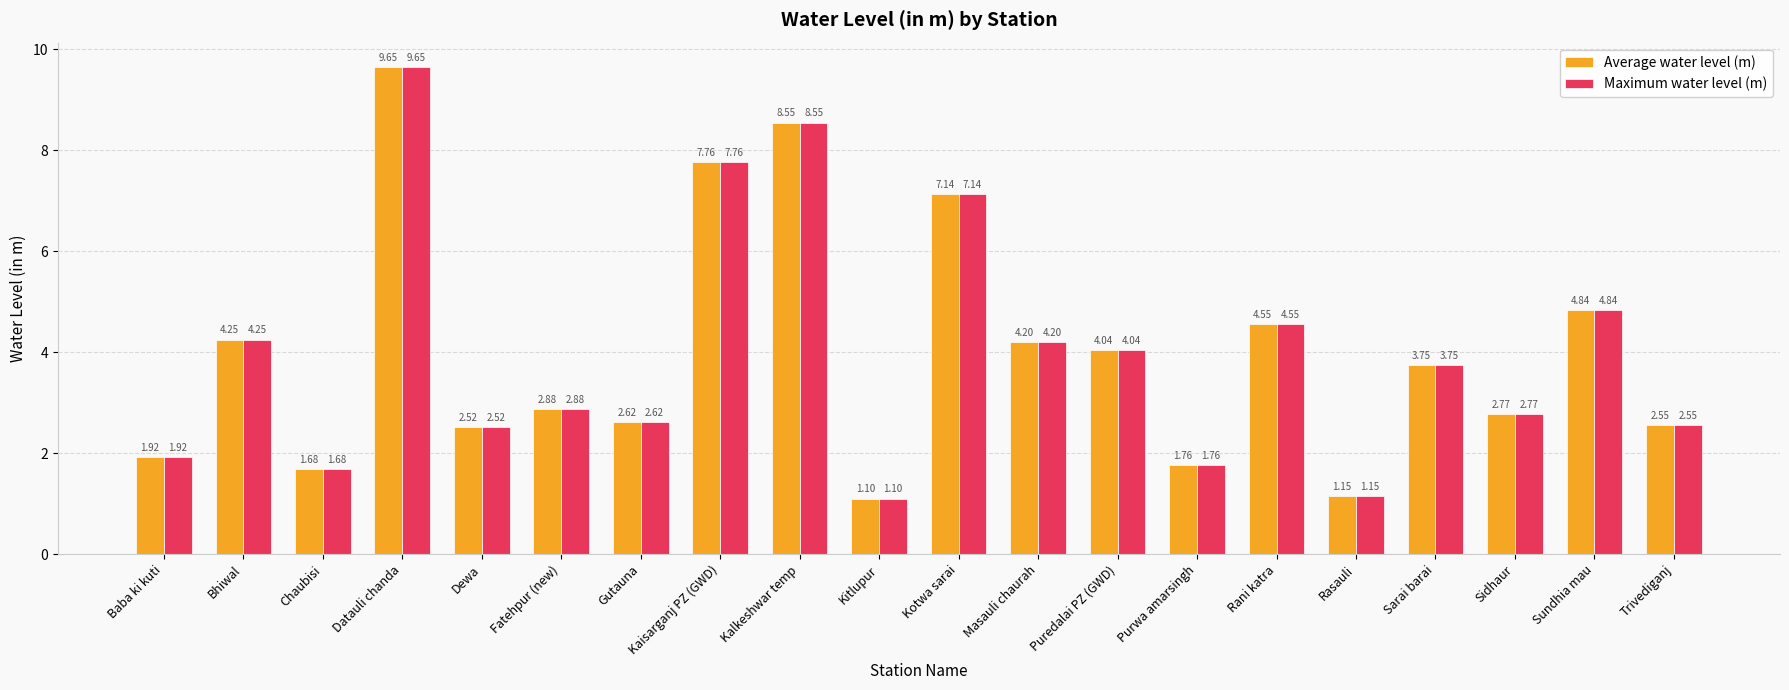

Count the number of categories in the chart.

20